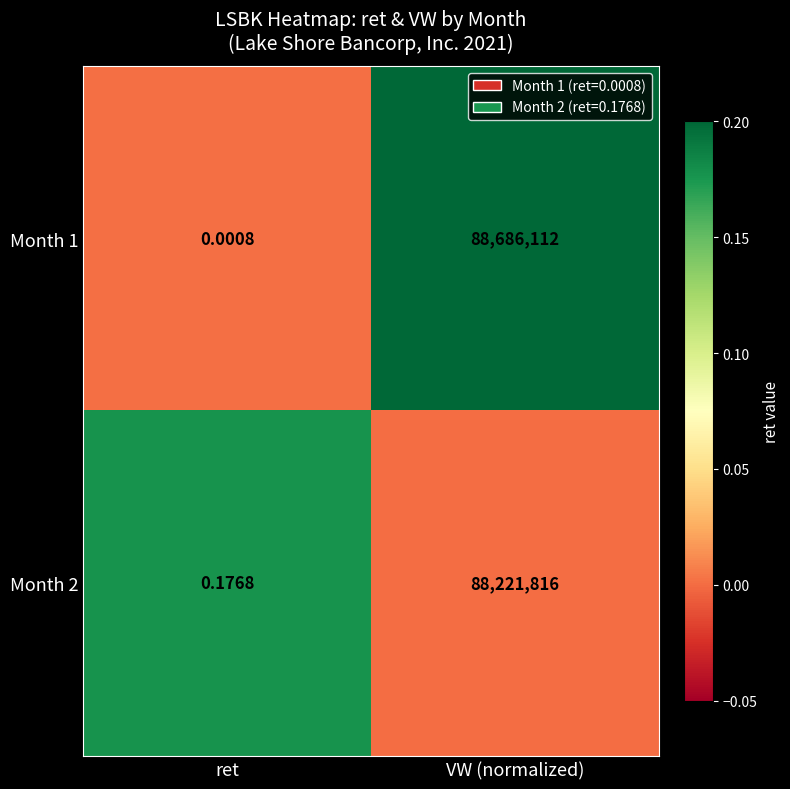

At which label is Month 1 closest to 44343056?

ret